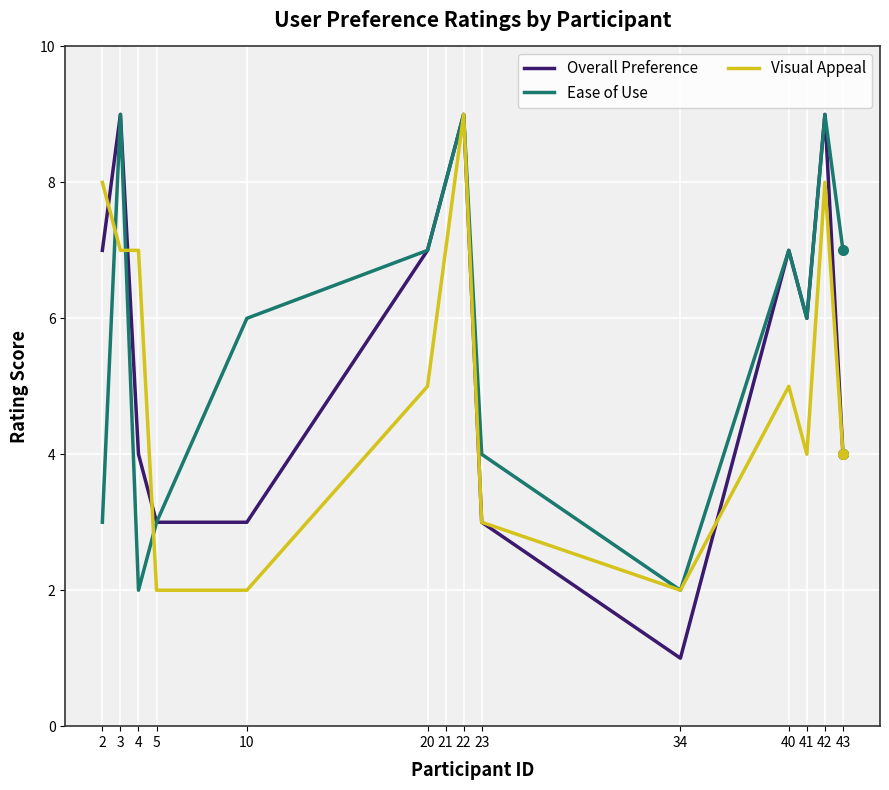

What is the maximum value shown in the chart?

9